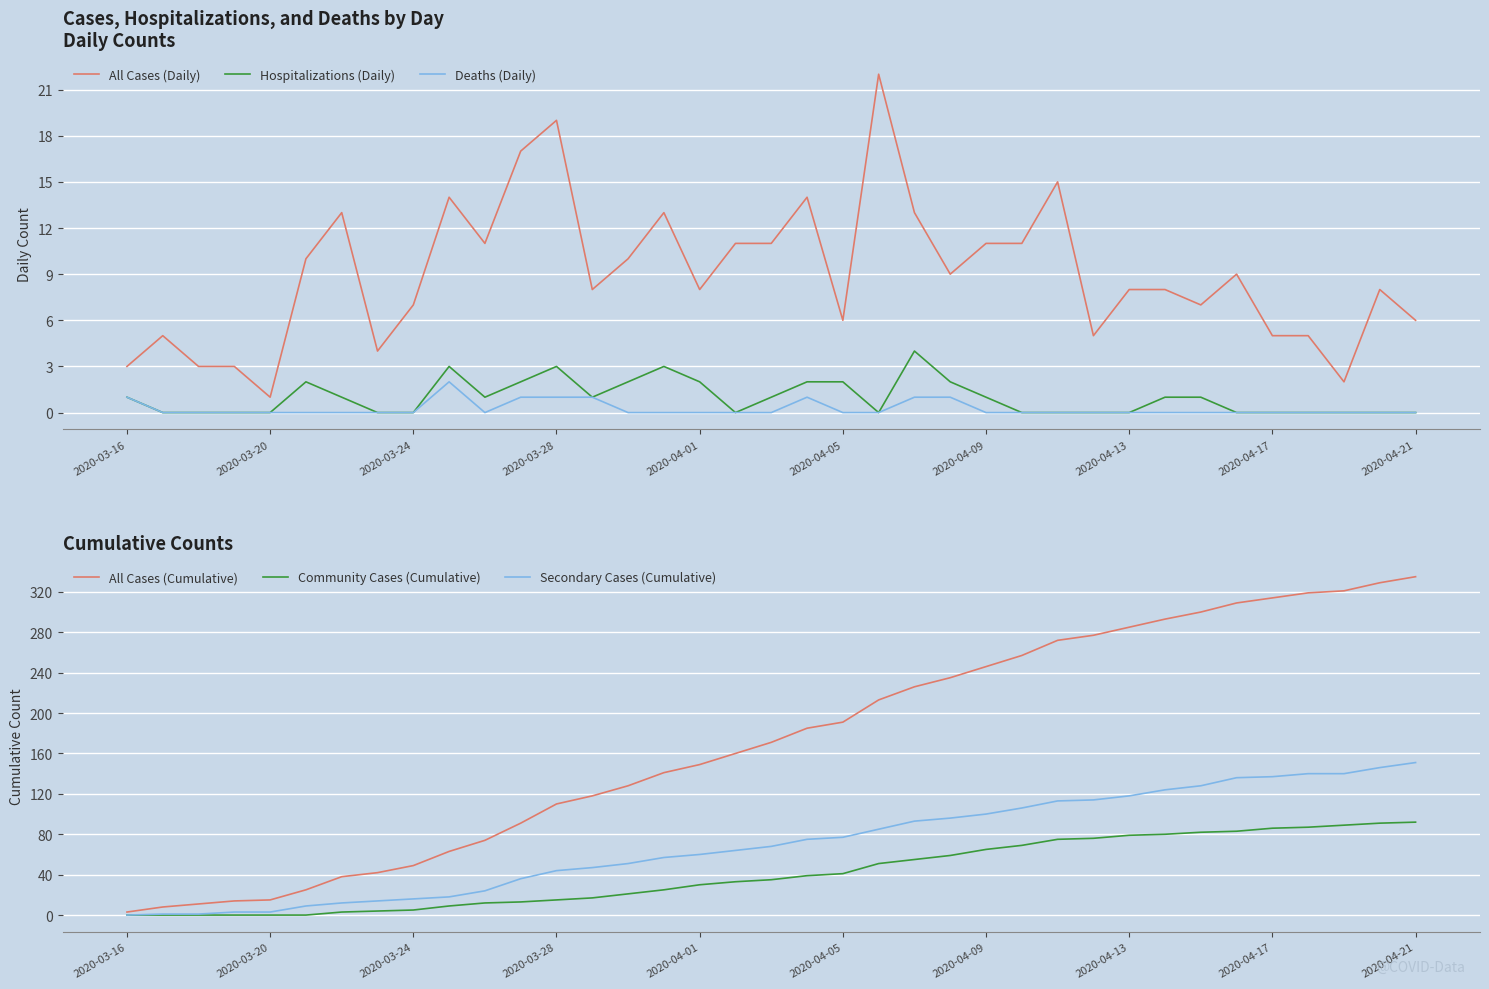

What is the maximum value for Community Cases (Cumulative)?

92